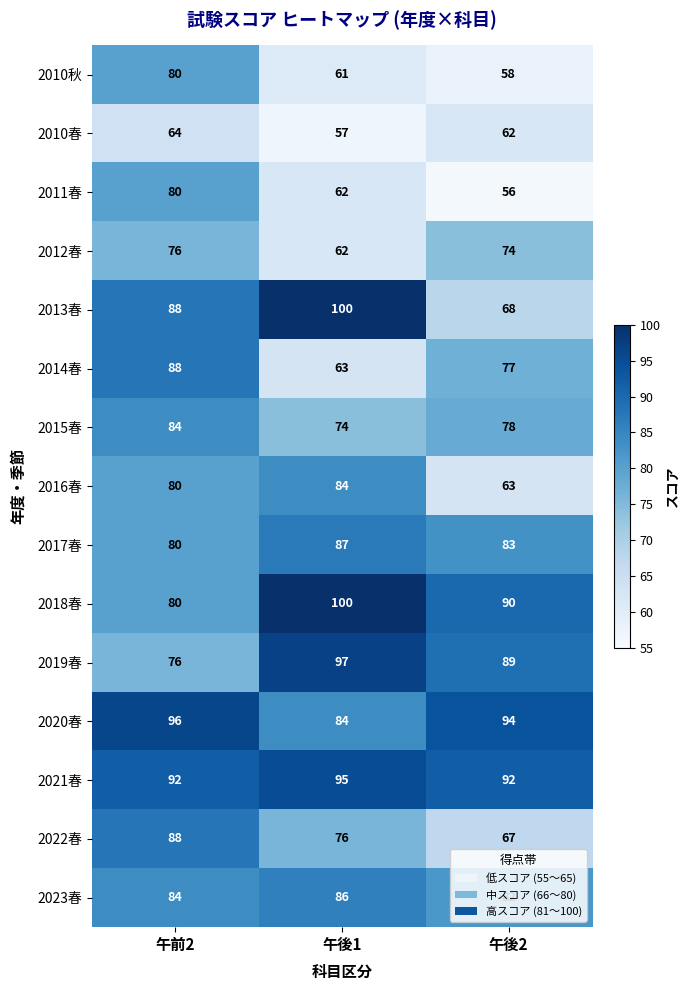

What is the approximate value of 2011春 at 午前2, to the nearest 10?

80